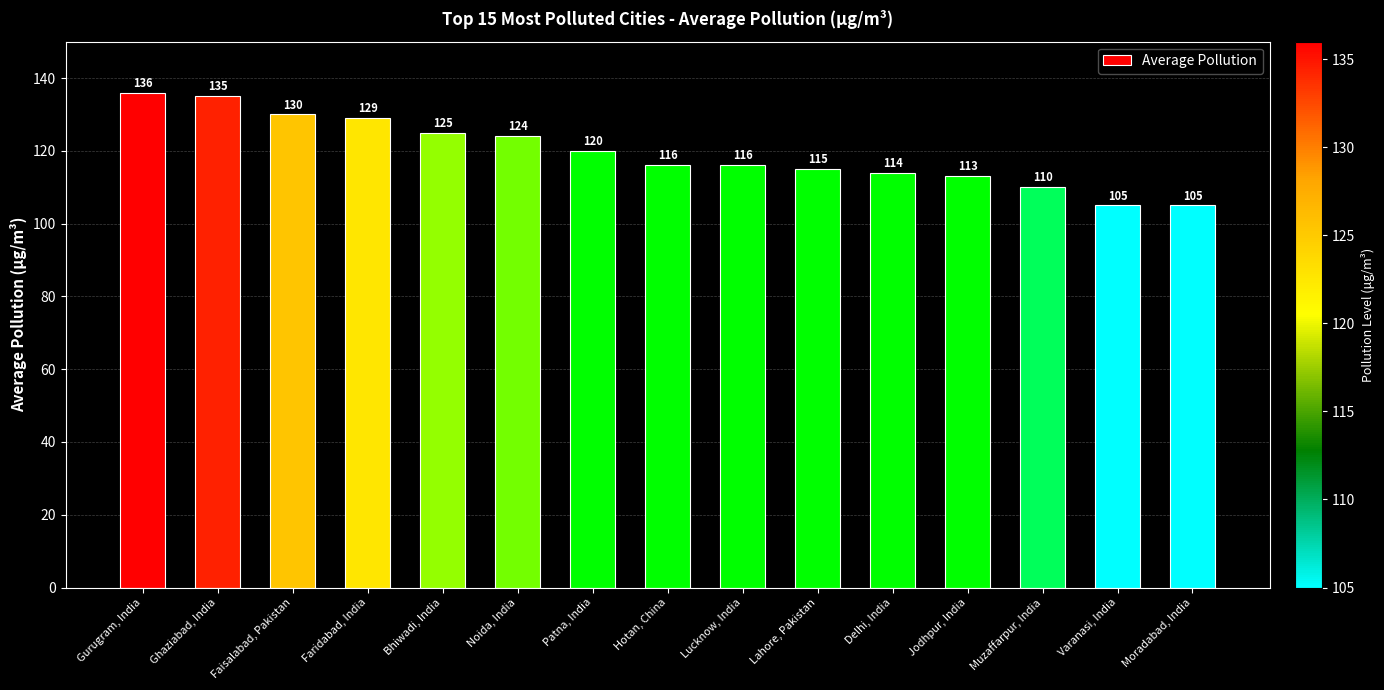

At which label is the value closest to 120?

Patna, India